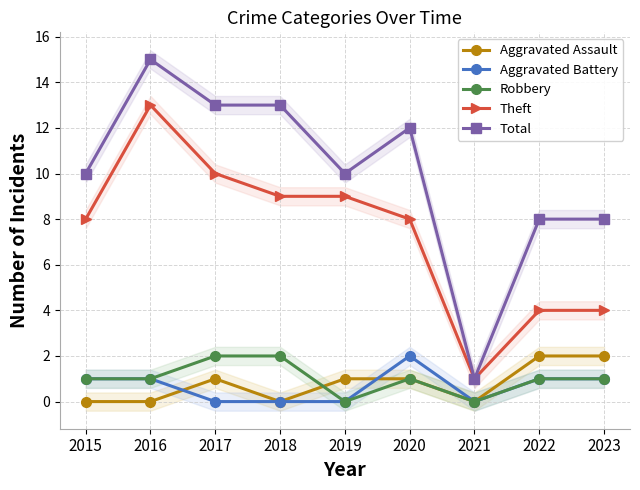

Which series has the largest total across all categories?

Total